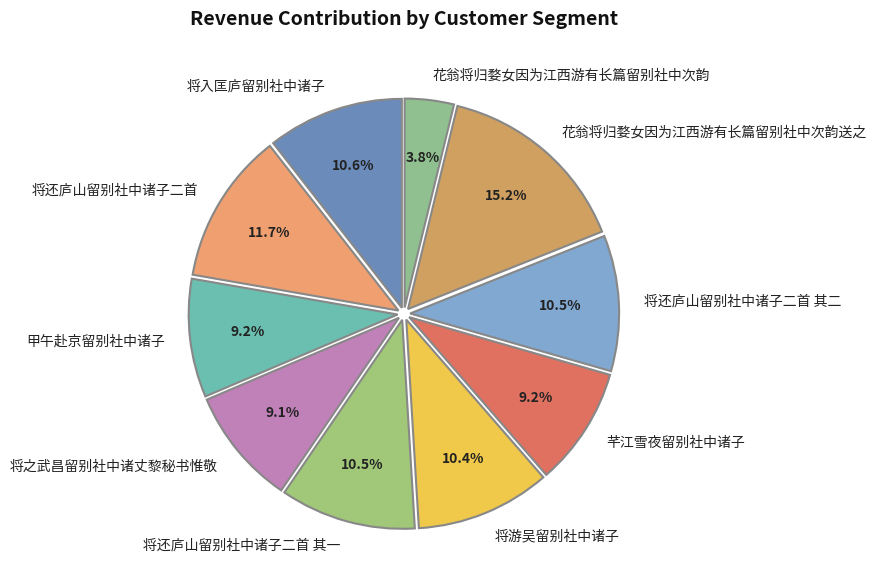

To the nearest percent, what is the difference between the largest and smallest slice percentages?

11%